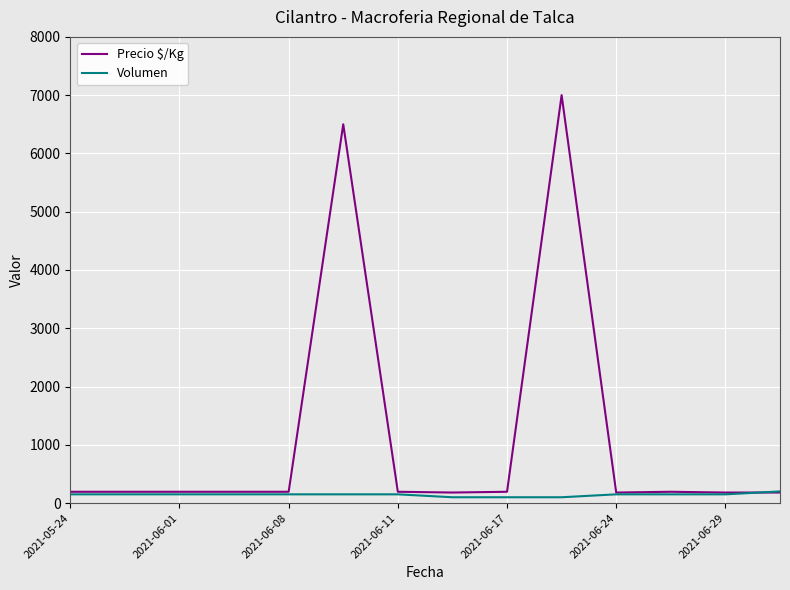

List the series in order of their peak value, lowest first.

Volumen, Precio $/Kg